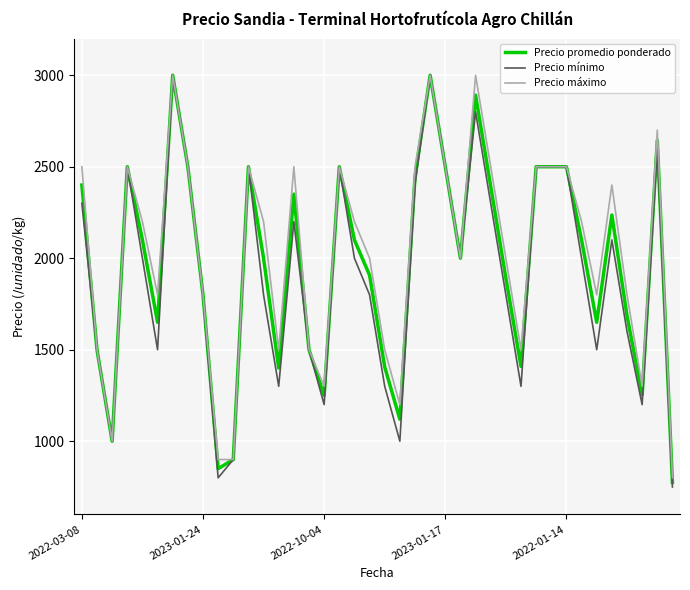

What is the maximum value shown in the chart?

3000